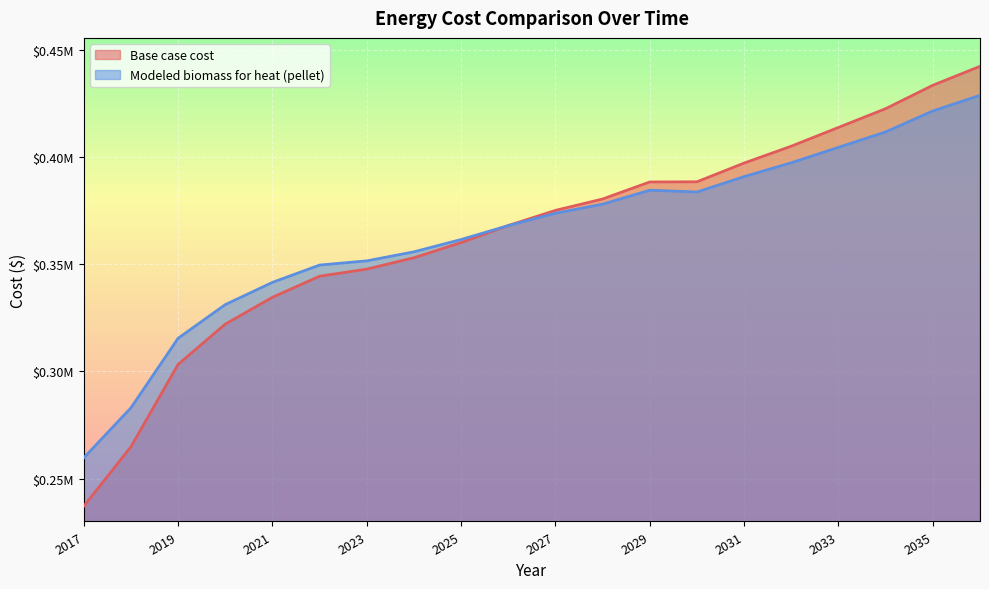

What is the approximate value of Modeled biomass for heat (pellet) at 2035?

421498.1